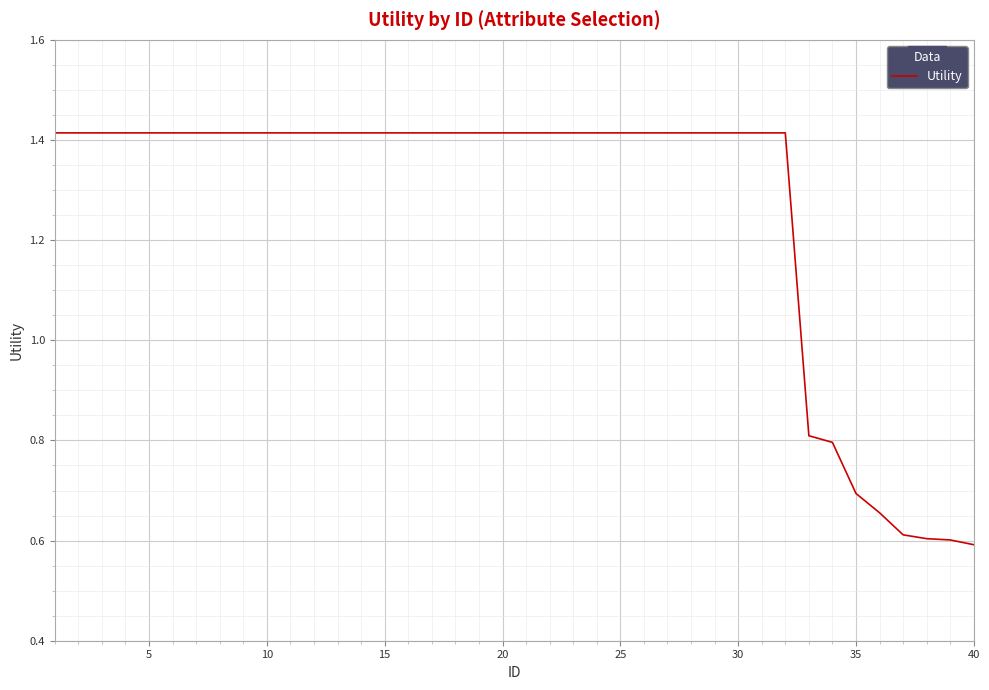

Count the number of values greater than 1.

32